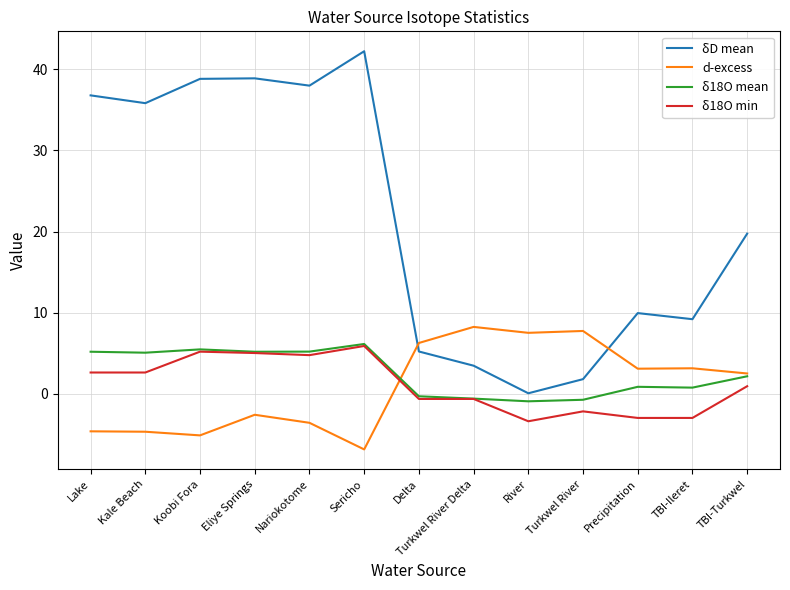

Is the value of δ18O mean at Eliye Springs greater than the value of δD mean at Koobi Fora?

No